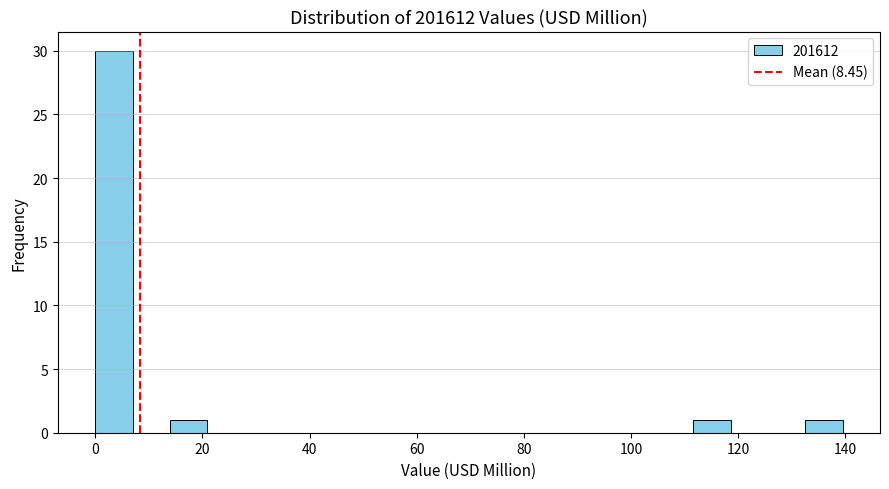

Read against the x-axis, roughly where is the centre of the tallest bar?

4